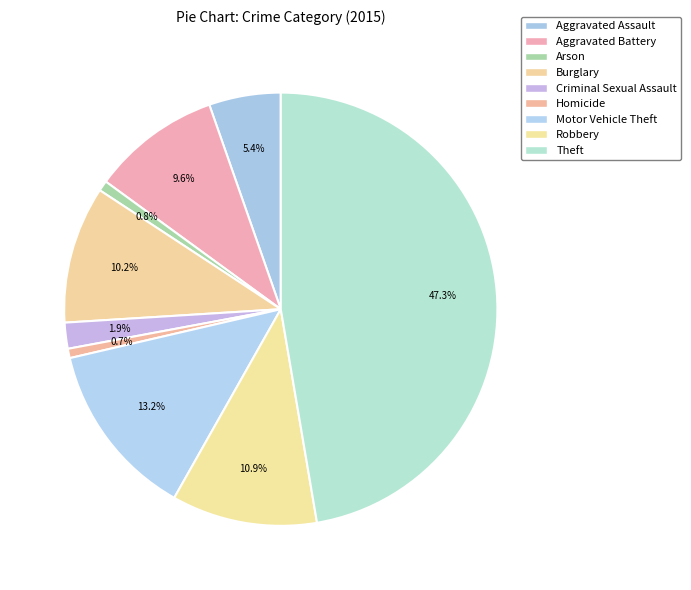

What percentage is NOT represented by Criminal Sexual Assault?

98.1%